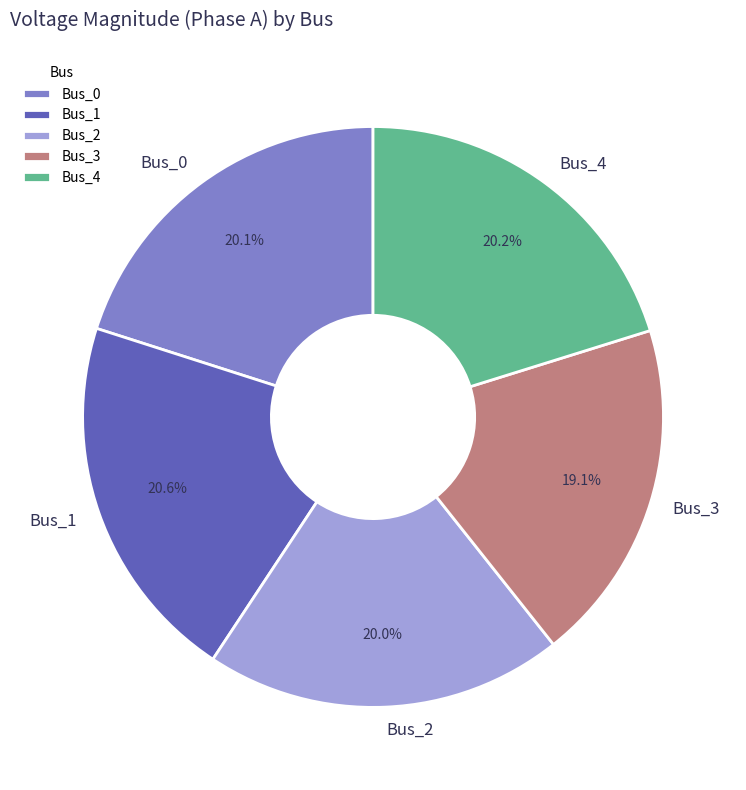

True or false: Bus_0 accounts for 20% of the total.

True